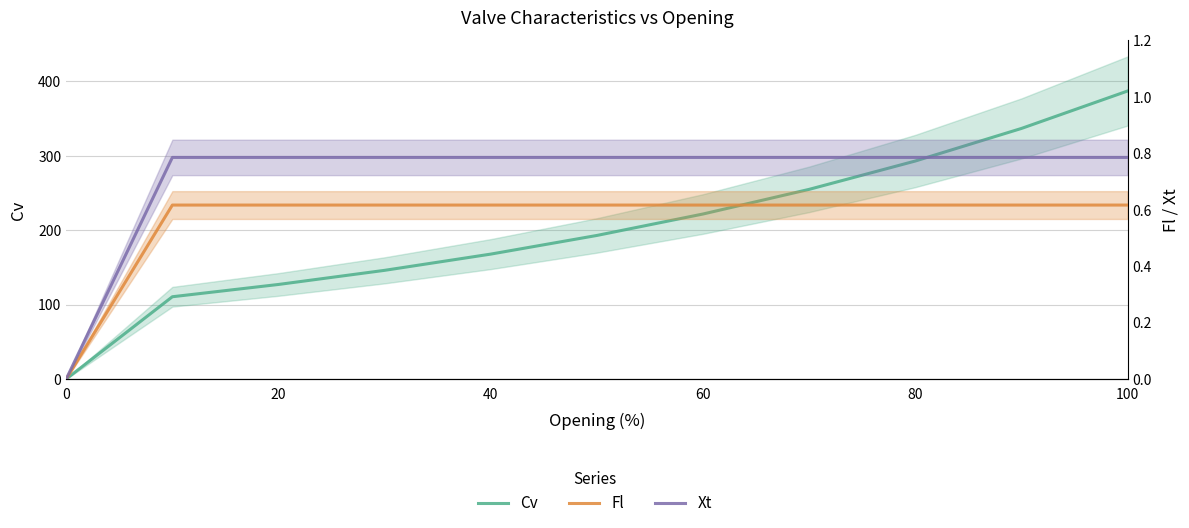

True or false: Cv and Fl cross at least once.

False